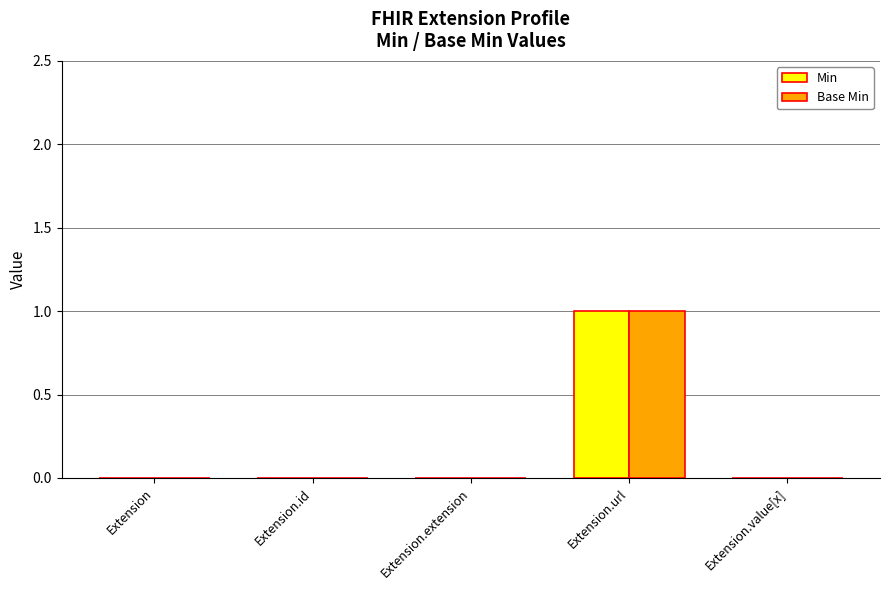

Is the value of Min at Extension.value[x] greater than the value of Base Min at Extension.url?

No